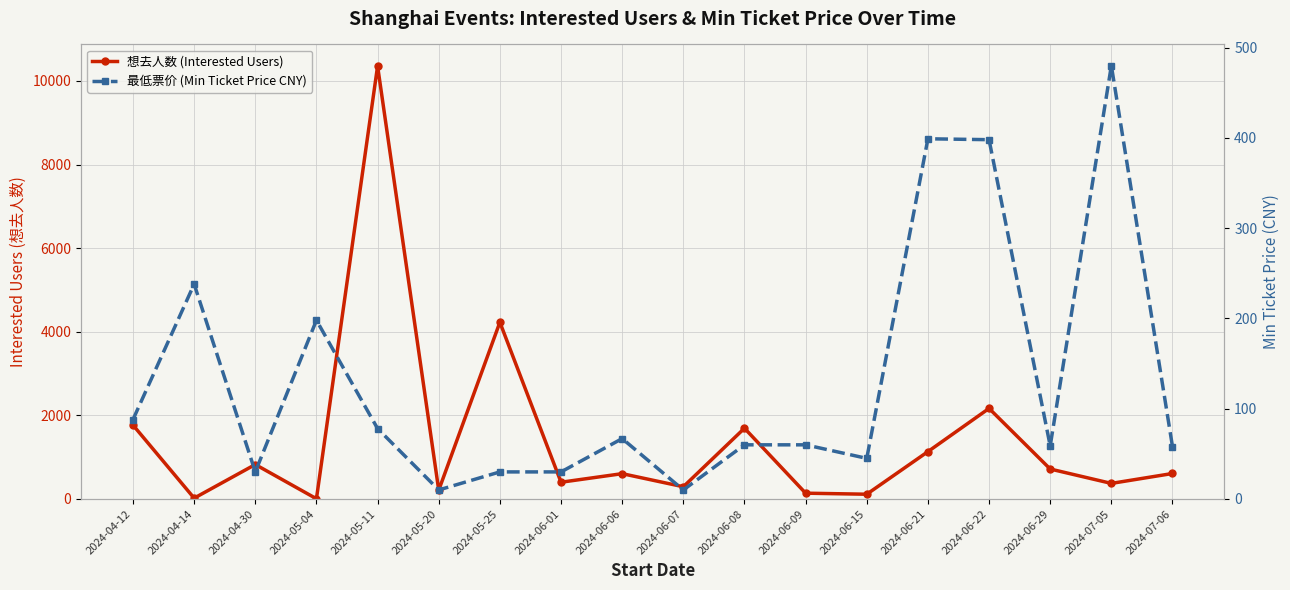

At how many categories does at least one series exceed 9928?

1